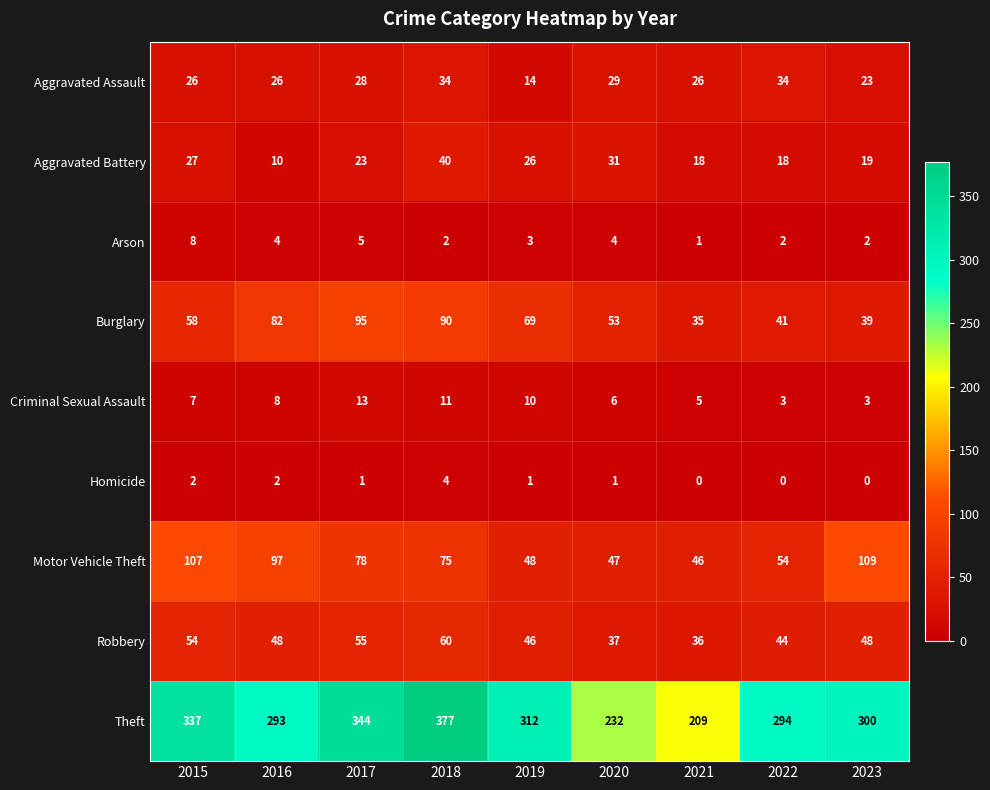

At which category is the sum across all series the highest?

2018